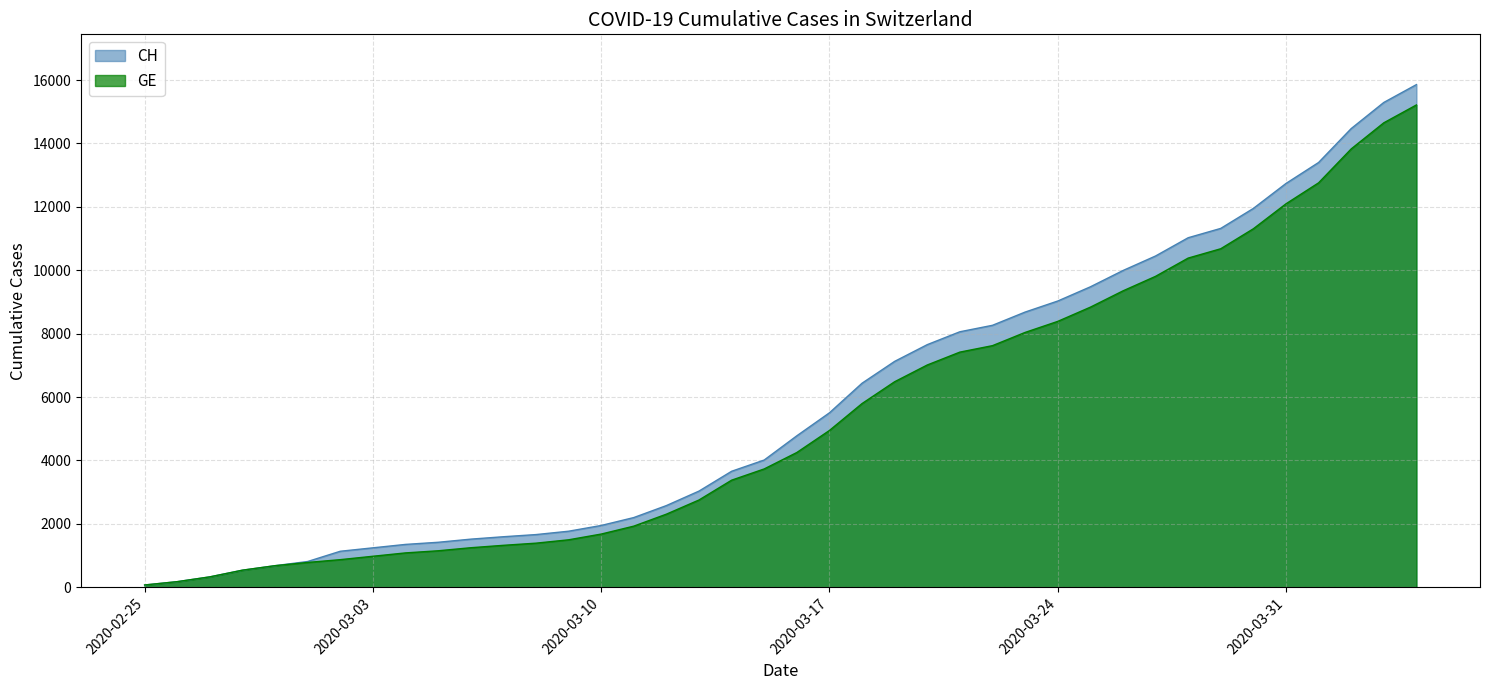

The value of CH at 2020-03-30 is 11951. True or false?

True